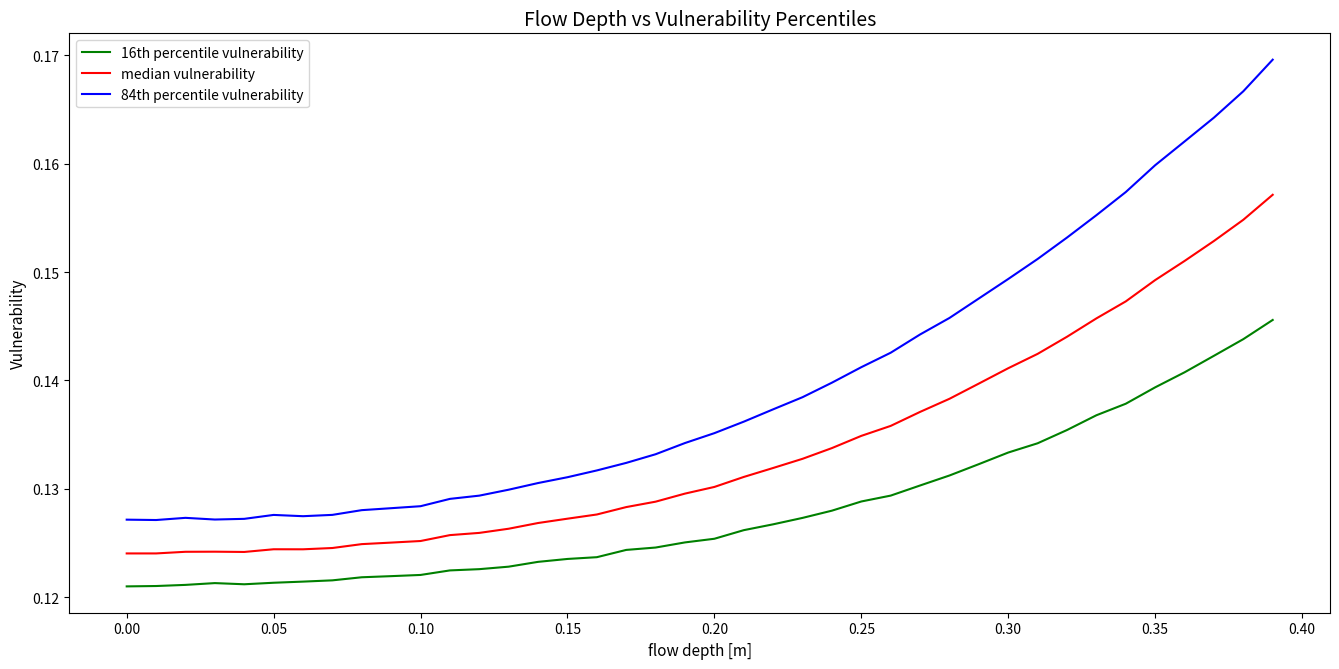

How many lines are shown in the chart?

3